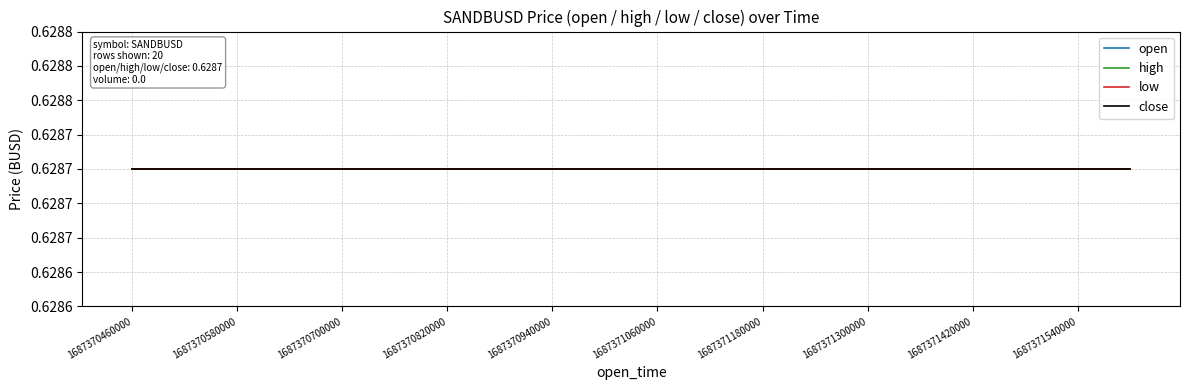

What is the average value of the high series?

0.6